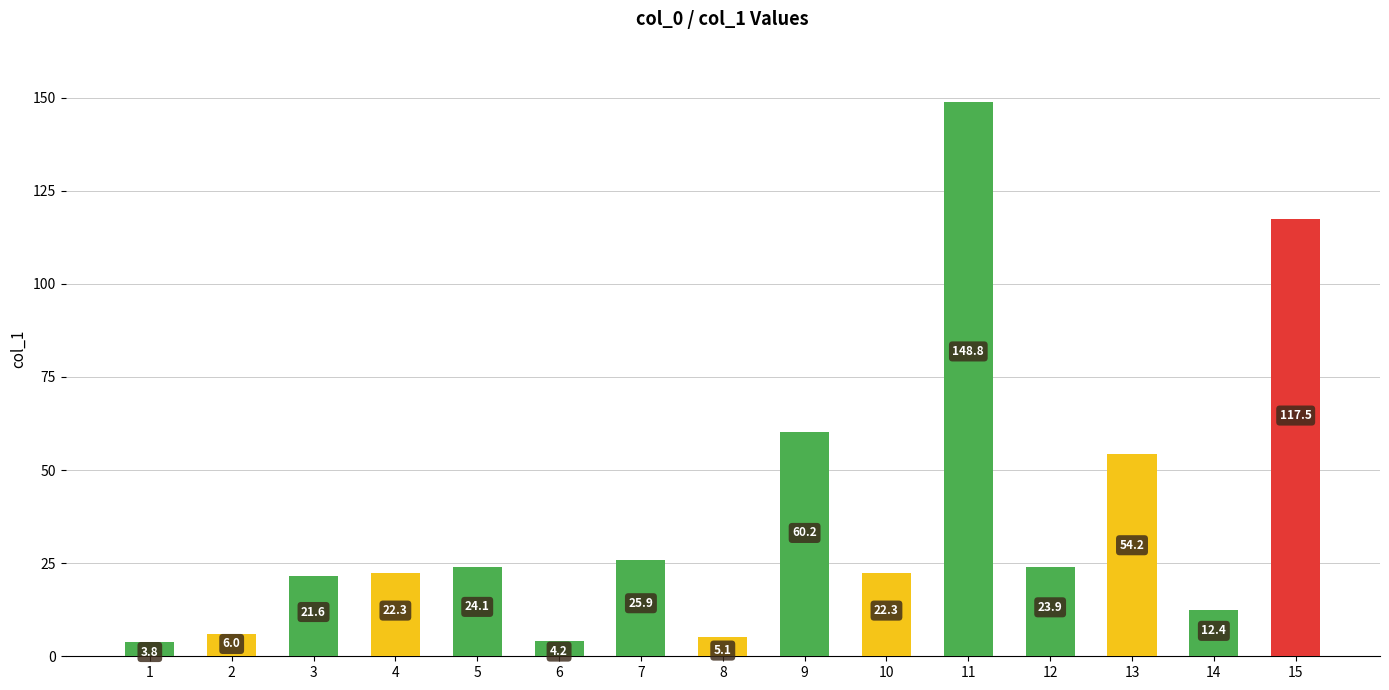

How many data points are less than 22?

6